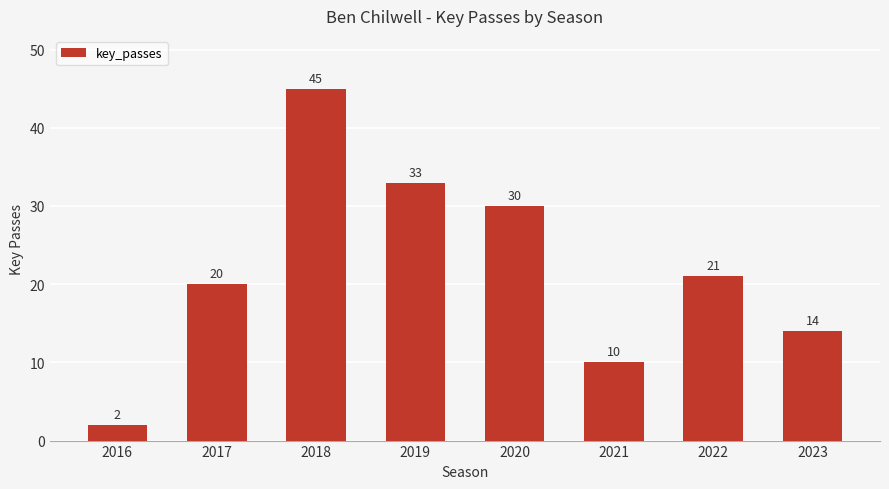

Rank the categories by value from lowest to highest.

2016, 2021, 2023, 2017, 2022, 2020, 2019, 2018